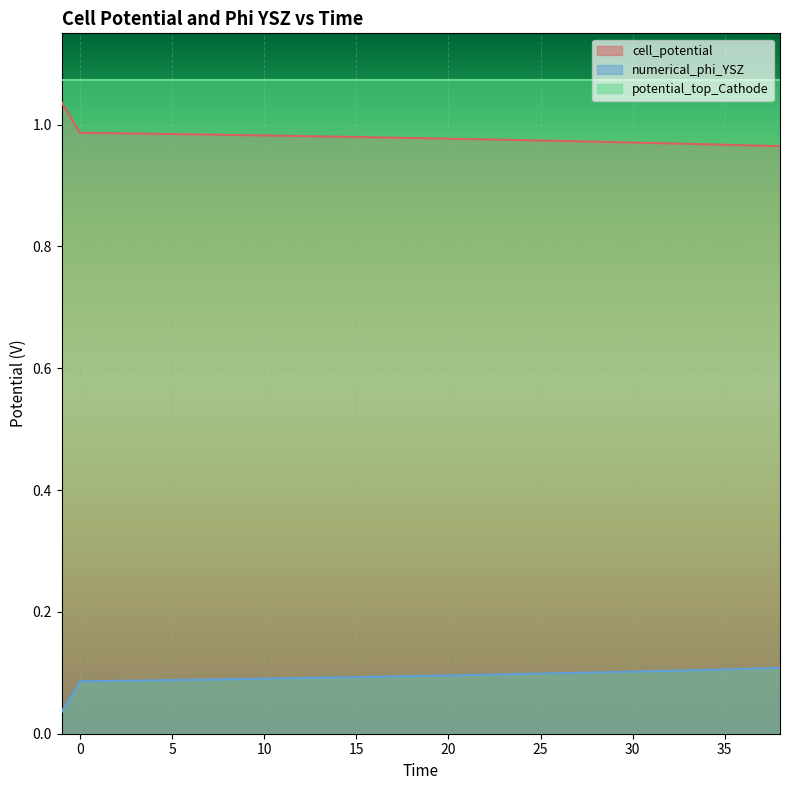

What is the spread (max minus min) of values at 1?

0.9